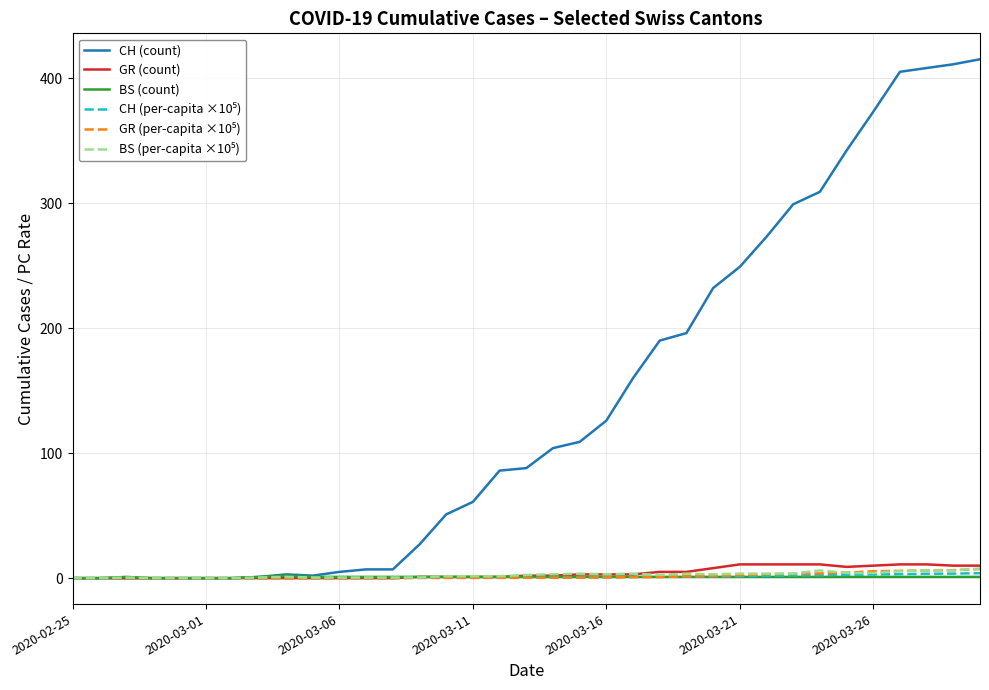

Which series has the largest total across all categories?

CH (count)